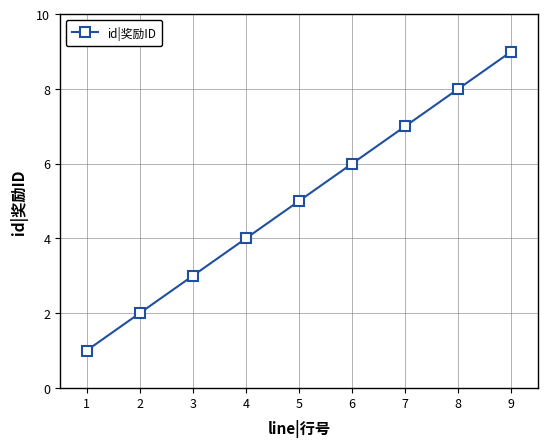

What is the change in value from 1 to 8?

+7